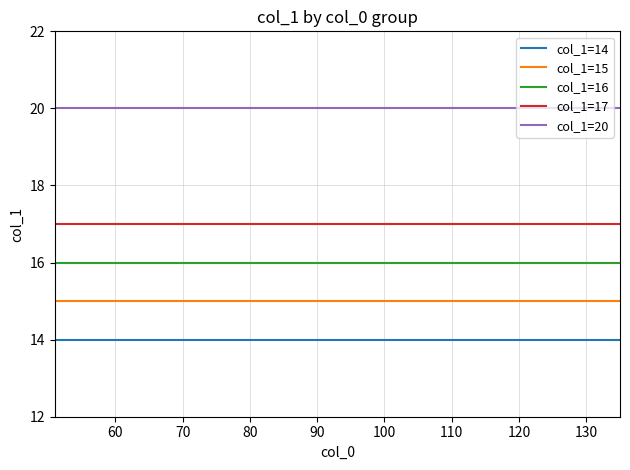

Rank the series by their average value, from lowest to highest.

col_1=14, col_1=15, col_1=16, col_1=17, col_1=20